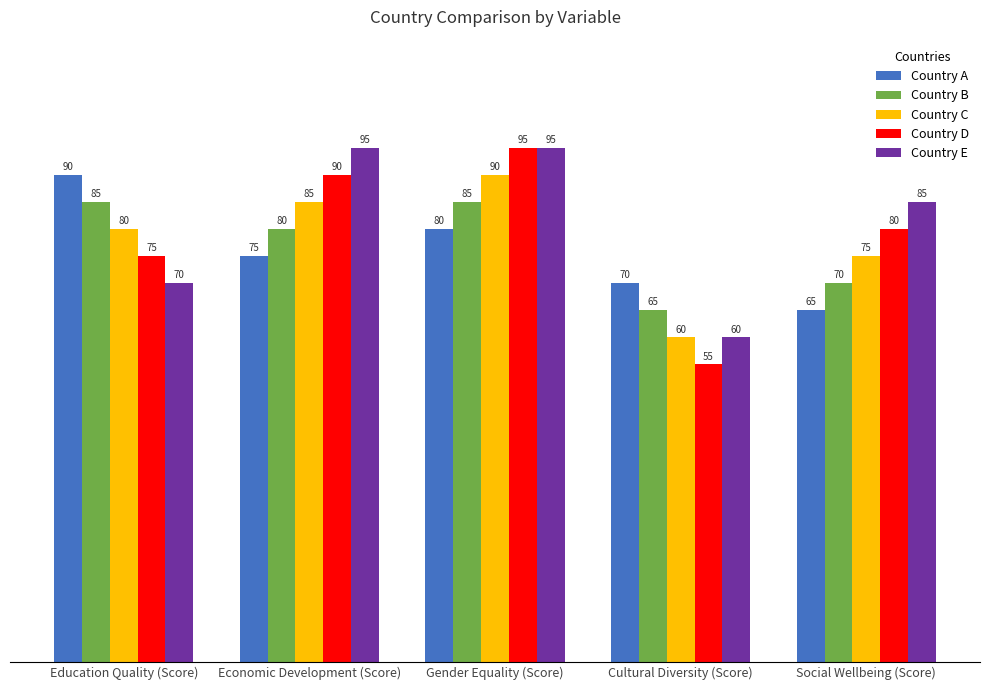

Which series has the largest range (max minus min)?

Country D